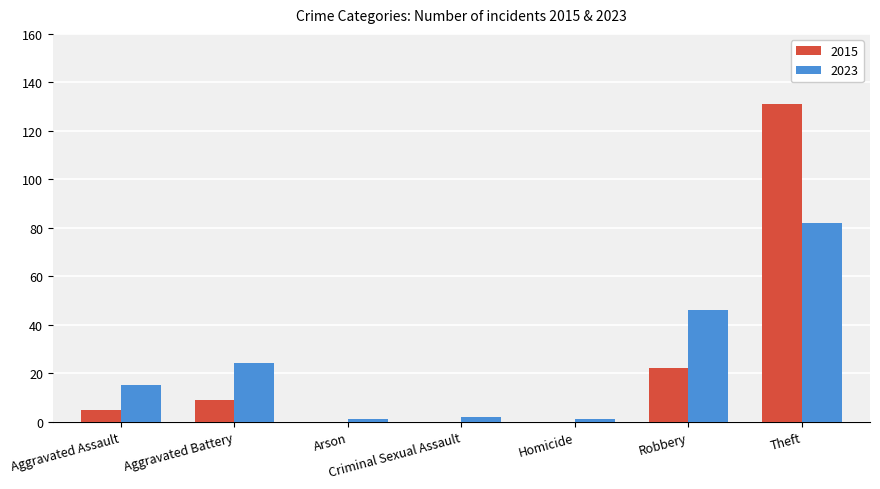

What are all the series names shown in the legend?

2015, 2023